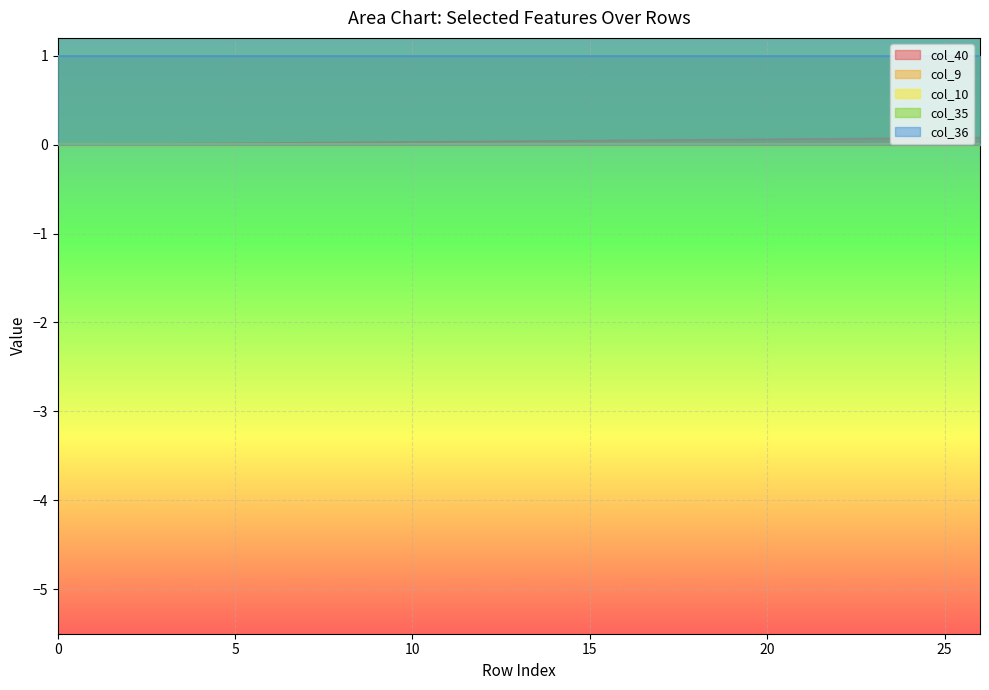

Which has a higher value, 19 or 11?

19